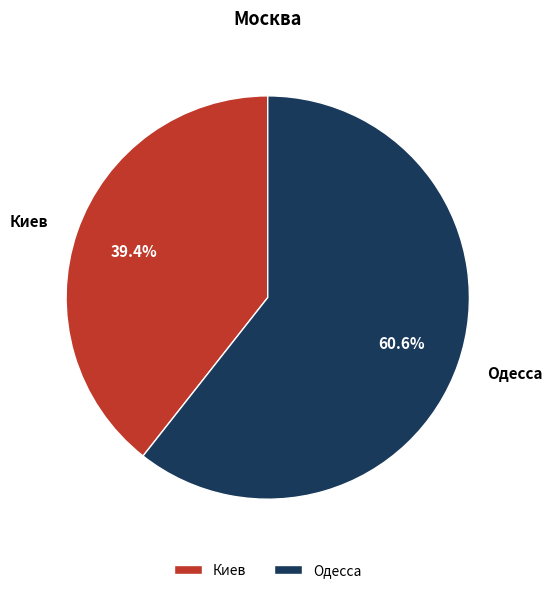

Which has a higher value, Одесса or Киев?

Одесса